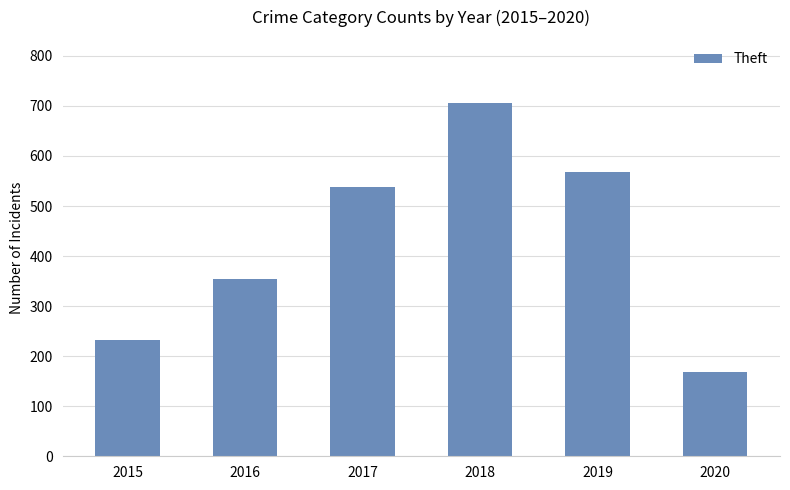

Between 2015 and 2017, which is larger?

2017